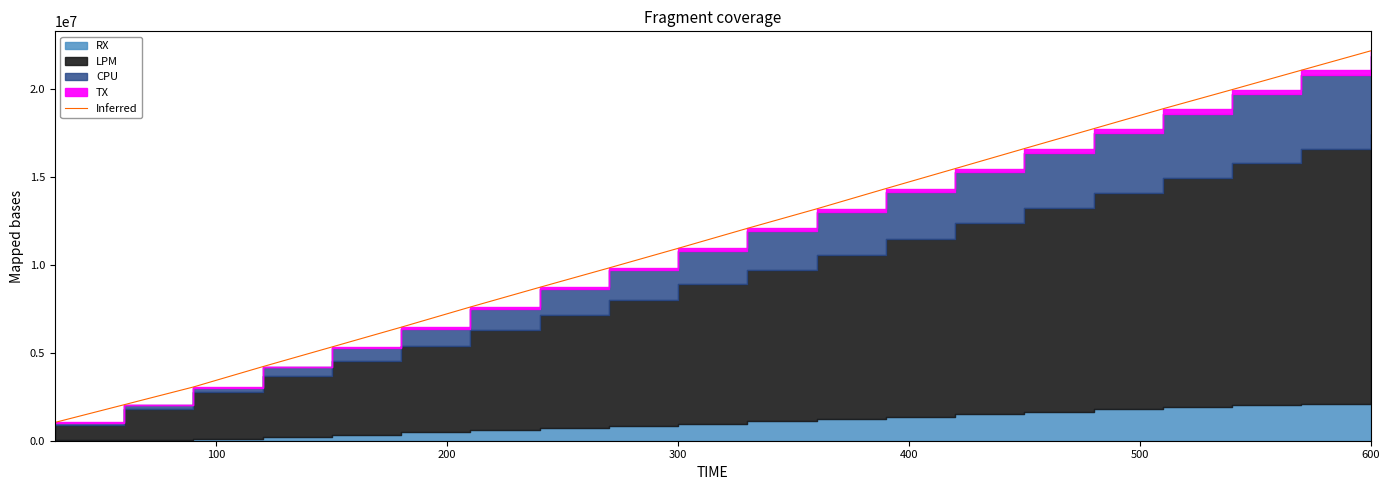

Reading right to left, list all the values displayed in this chart.

22190369	21089127	19984880	18891818	17759861	16628397	15487786	14351101	13196817	12087167	10949794	9831905	8729397	7610250	6459042	5334504	4212894	3056935	2047992	1038783